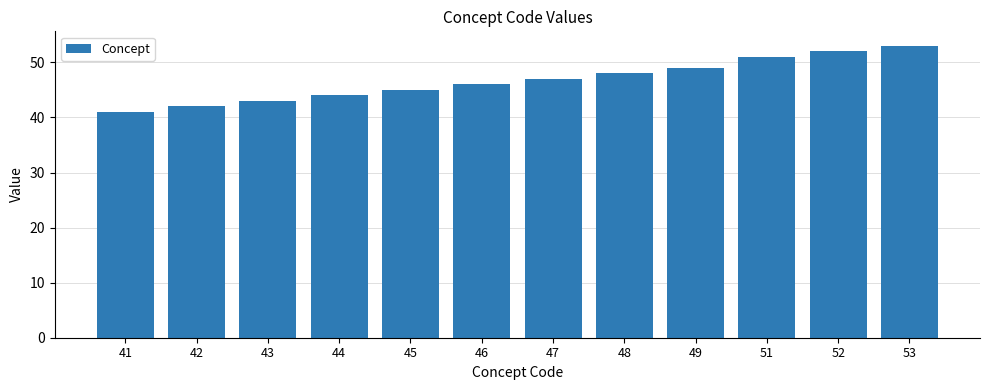

Reading left to right, what are all the values shown in this chart?

41	42	43	44	45	46	47	48	49	51	52	53